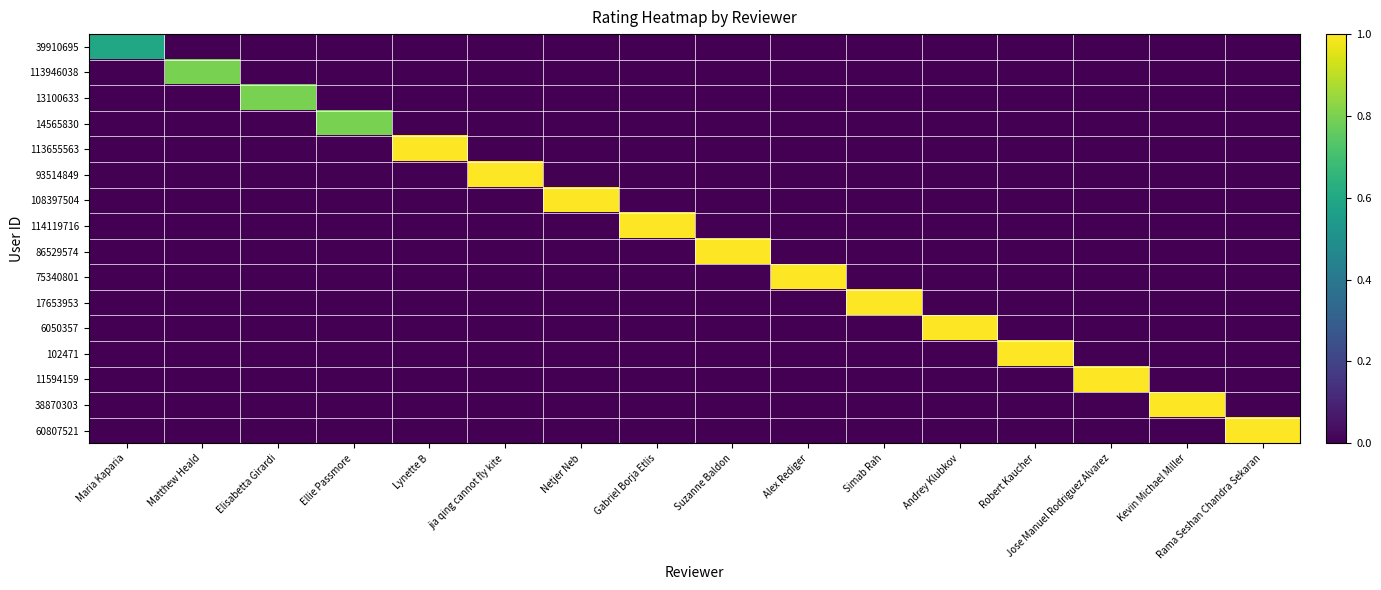

Which category has the highest value across all series?

Lynette B